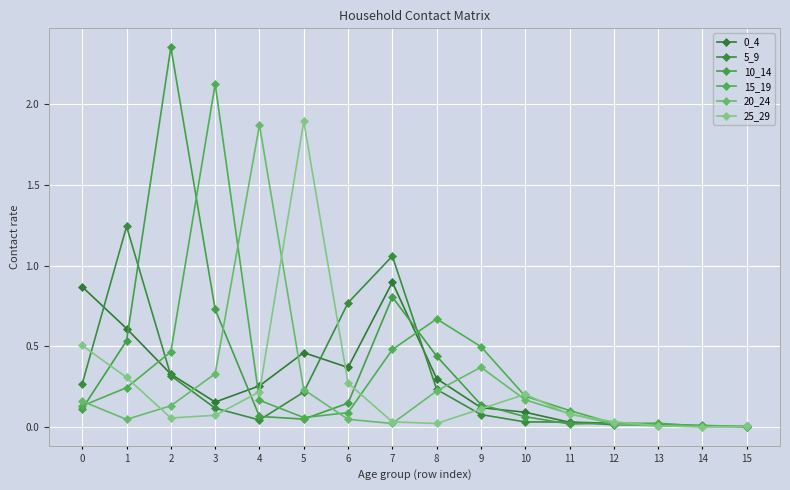

Reading left to right, transcribe all the data shown in this chart.

0_4: 0=0.9	1=0.6	2=0.3	3=0.2	4=0.3	5=0.5	6=0.4	7=0.9	8=0.3	9=0.1	10=0.1	11=0.0	12=0.0	13=0.0	14=0.0	15=0.0
5_9: 0=0.3	1=1.2	2=0.3	3=0.1	4=0.0	5=0.2	6=0.8	7=1.1	8=0.2	9=0.1	10=0.0	11=0.0	12=0.0	13=0.0	14=0.0	15=0.0
10_14: 0=0.1	1=0.5	2=2.4	3=0.7	4=0.1	5=0.0	6=0.1	7=0.8	8=0.4	9=0.1	10=0.1	11=0.0	12=0.0	13=0.0	14=0.0	15=0.0
15_19: 0=0.1	1=0.2	2=0.5	3=2.1	4=0.2	5=0.1	6=0.1	7=0.5	8=0.7	9=0.5	10=0.2	11=0.1	12=0.0	13=0.0	14=0.0	15=0.0
20_24: 0=0.2	1=0.0	2=0.1	3=0.3	4=1.9	5=0.2	6=0.0	7=0.0	8=0.2	9=0.4	10=0.2	11=0.1	12=0.0	13=0.0	14=0.0	15=0.0
25_29: 0=0.5	1=0.3	2=0.1	3=0.1	4=0.2	5=1.9	6=0.3	7=0.0	8=0.0	9=0.1	10=0.2	11=0.1	12=0.0	13=0.0	14=0.0	15=0.0